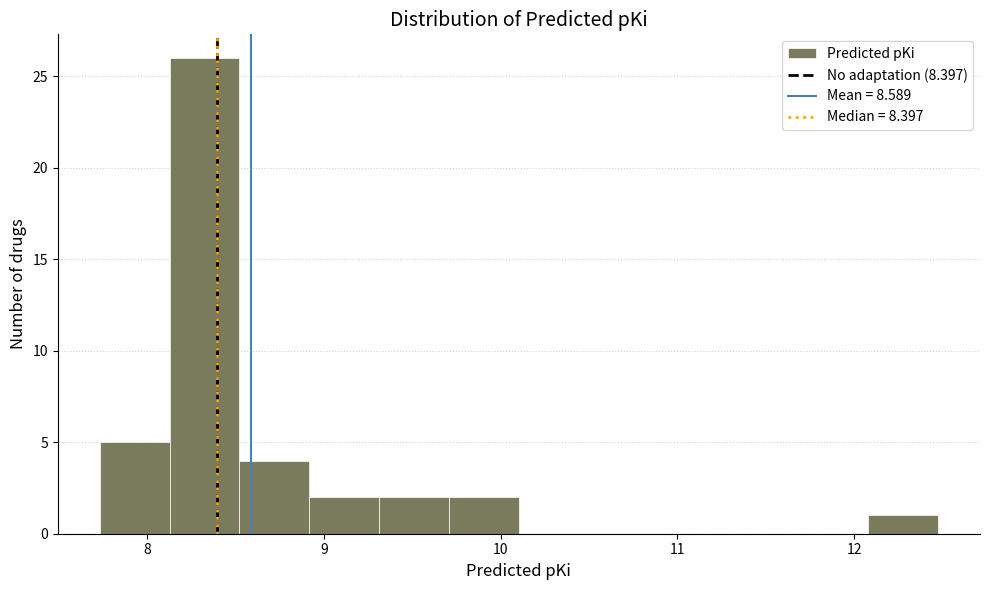

Around what value on the x-axis is the tallest bar? Give the approximate position of its centre, as read against the axis.

8.3